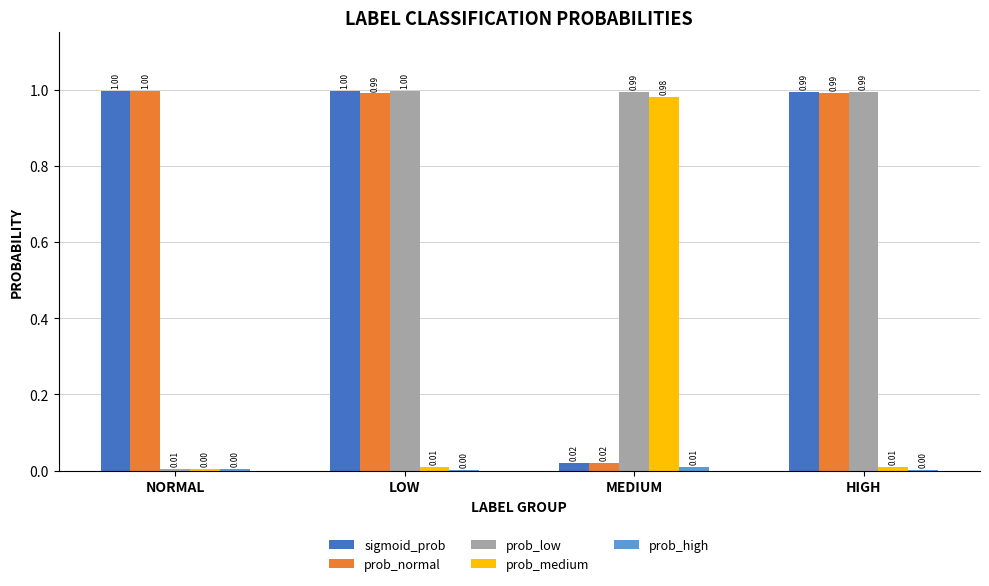

Where is prob_normal nearest to the value 0?

MEDIUM